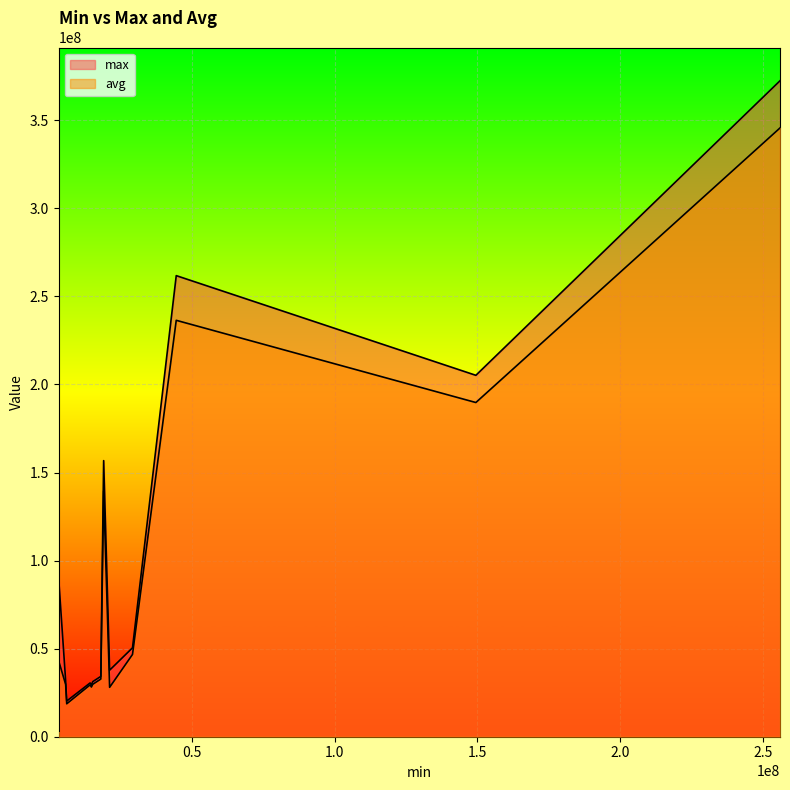

How many categories are shown in the chart?

40